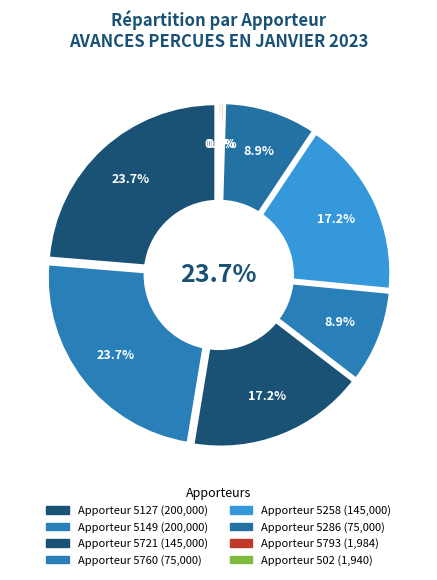

Combined, do Apporteur 502 and Apporteur 5258 account for over 50%?

No